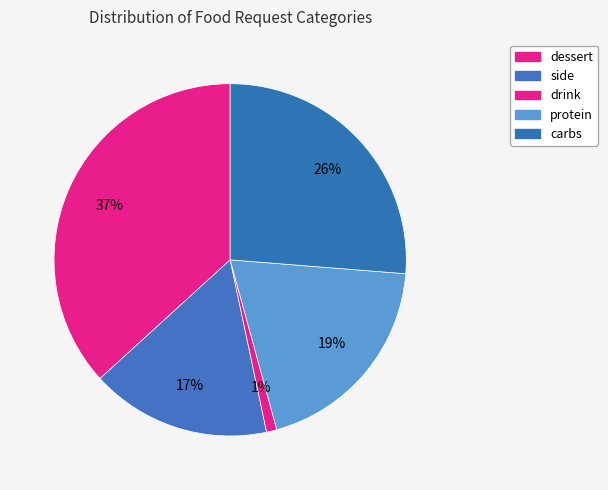

Does dessert represent more than half of the total?

No